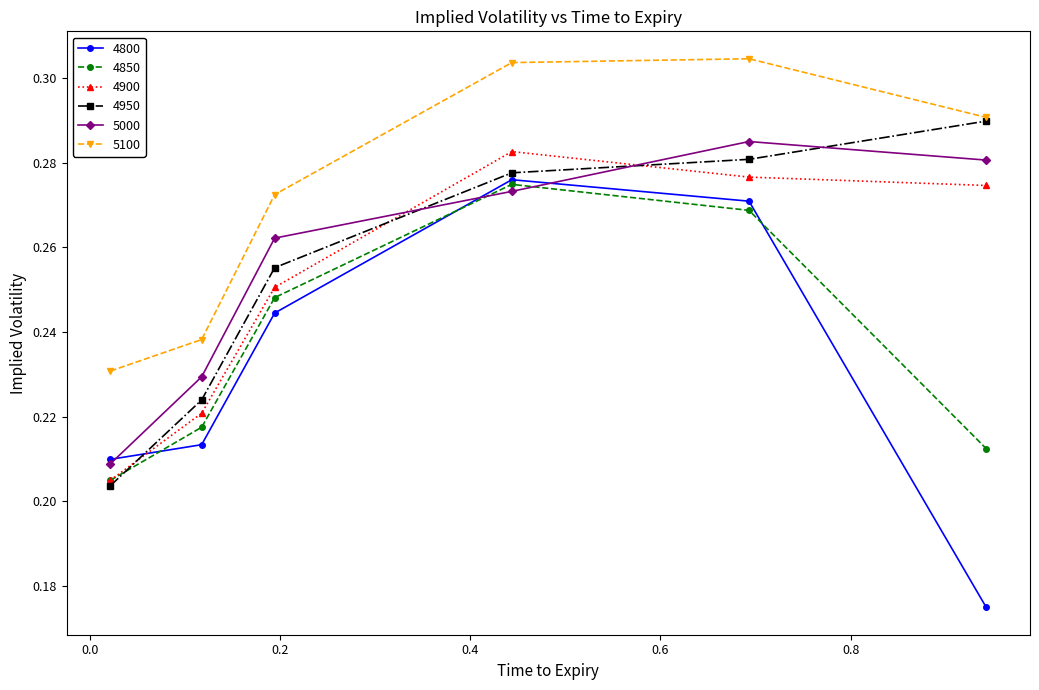

Which series has the largest total across all categories?

5100